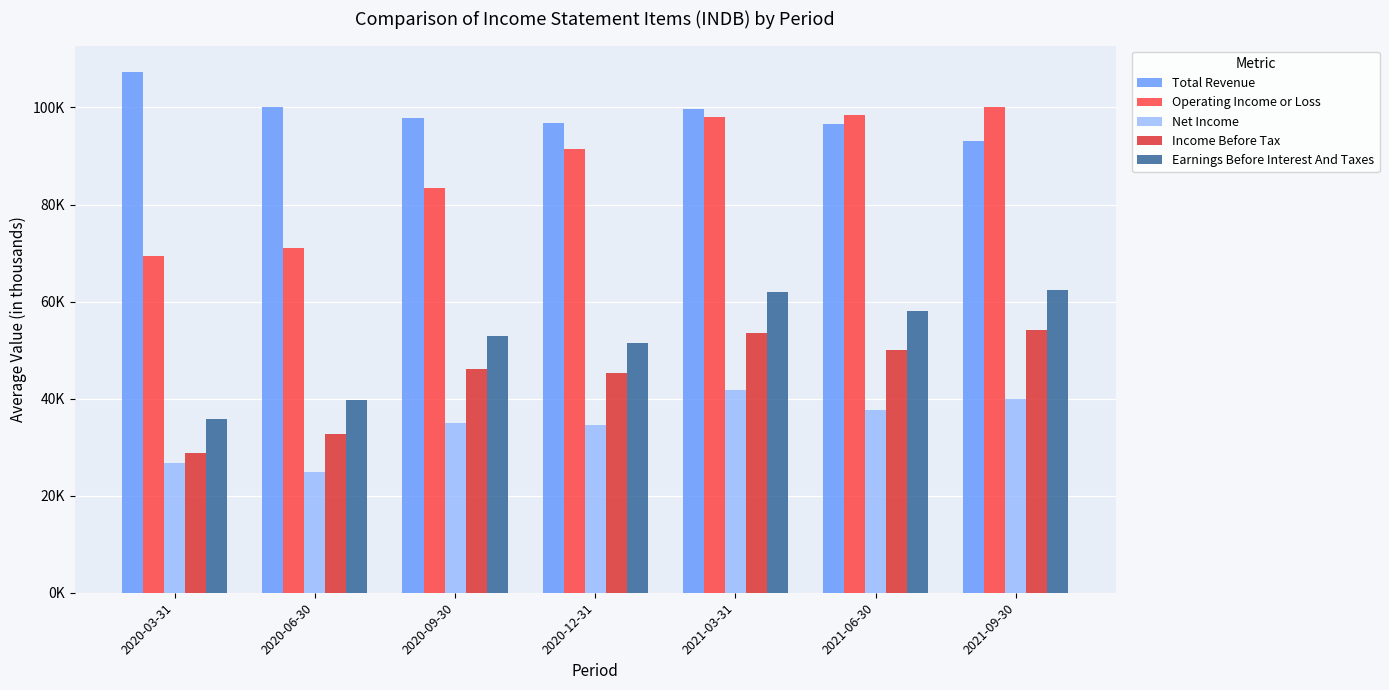

True or false: Earnings Before Interest And Taxes has a value of 53000 at 2020-09-30.

True